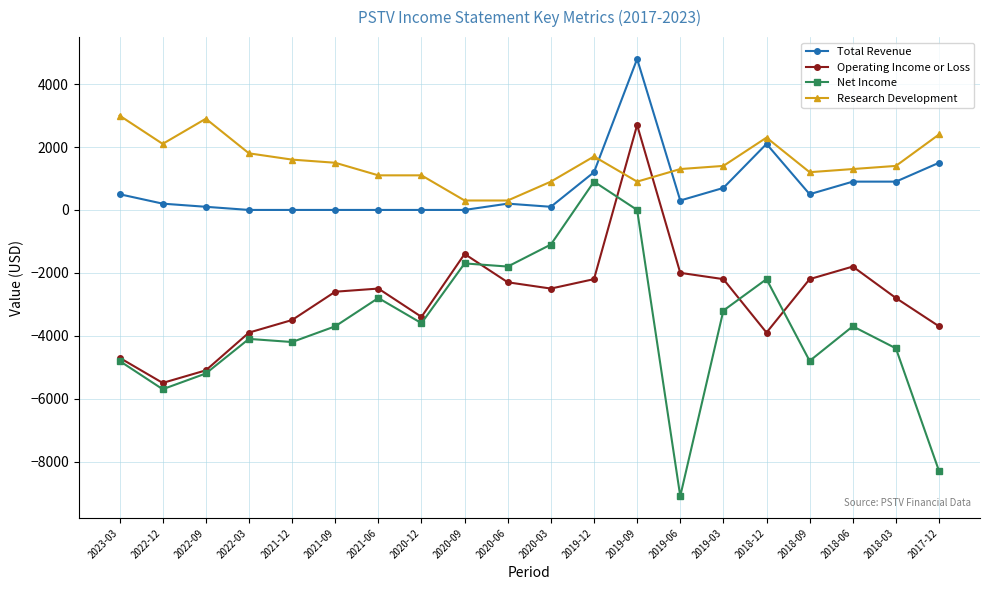

How many distinct data groups are displayed?

4